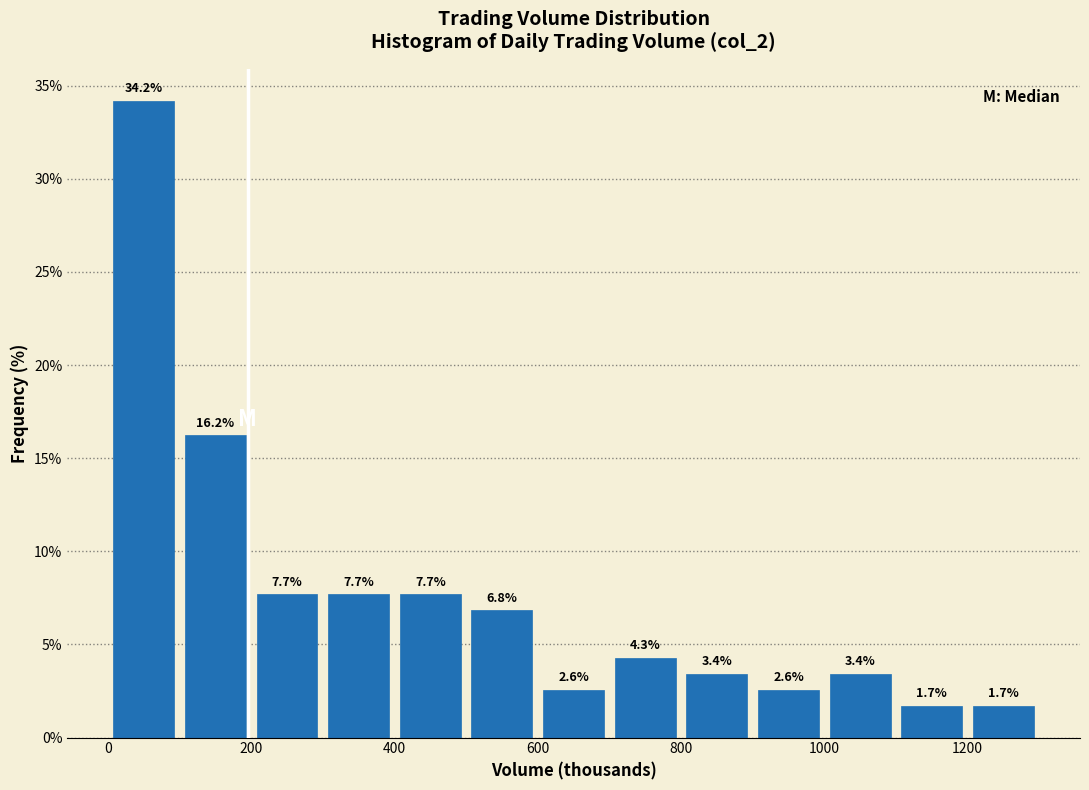

How tall is the bar that spans 1200 to 1300 on the x-axis?

1.7